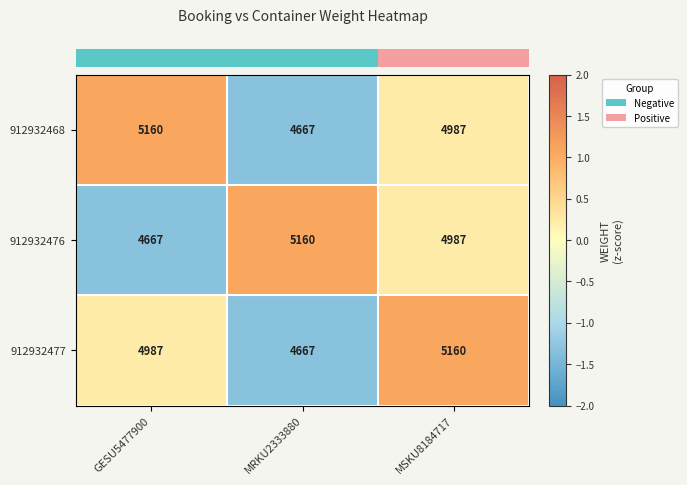

How many values in the 912932476 series are below 4987?

1